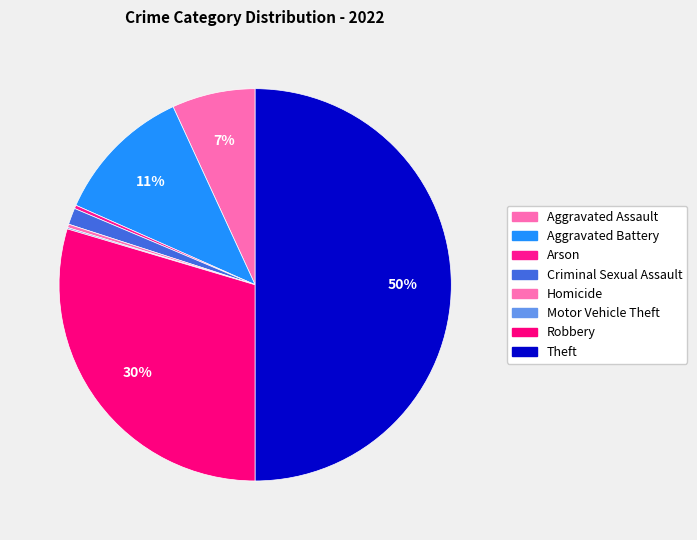

Rank the categories by value from lowest to highest.

Motor Vehicle Theft, Arson, Homicide, Criminal Sexual Assault, Aggravated Assault, Aggravated Battery, Robbery, Theft